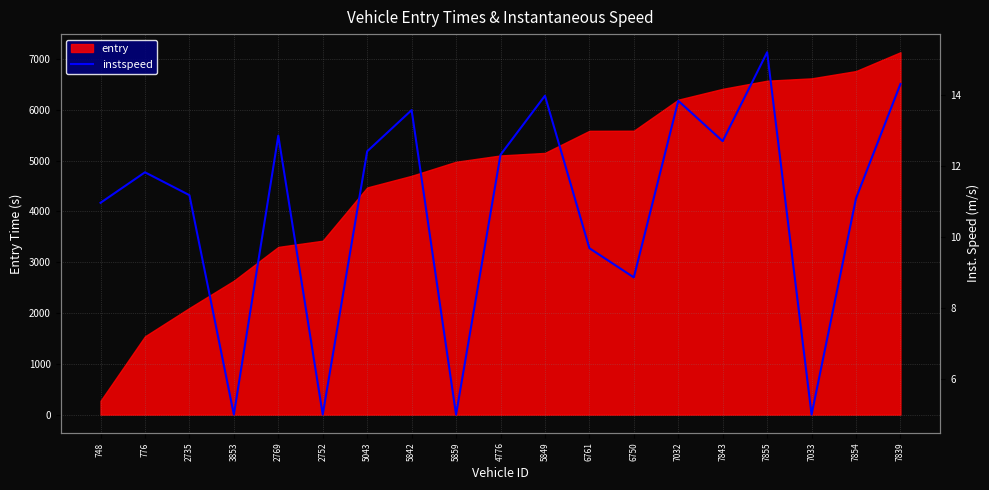

At which label is entry closest to 3702?

2752